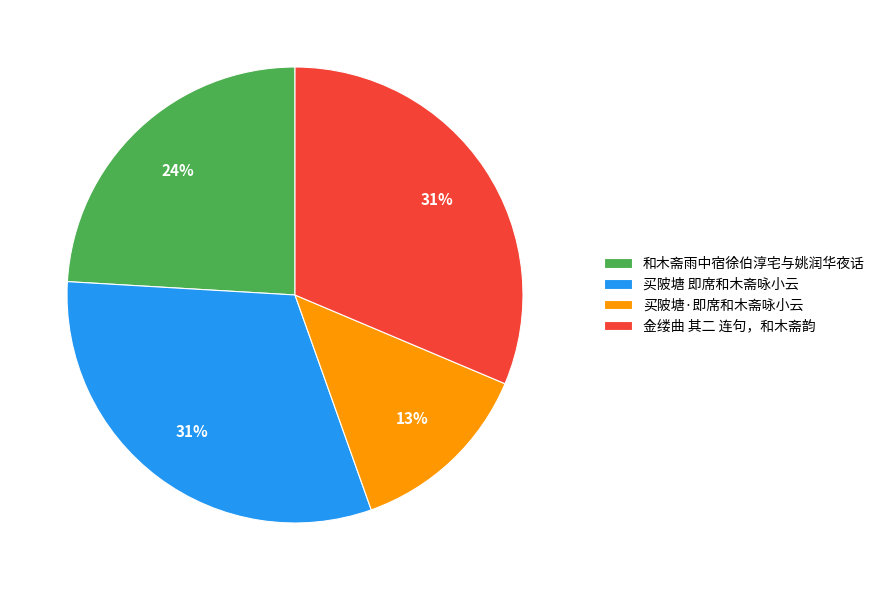

How many slices are in this pie chart?

4